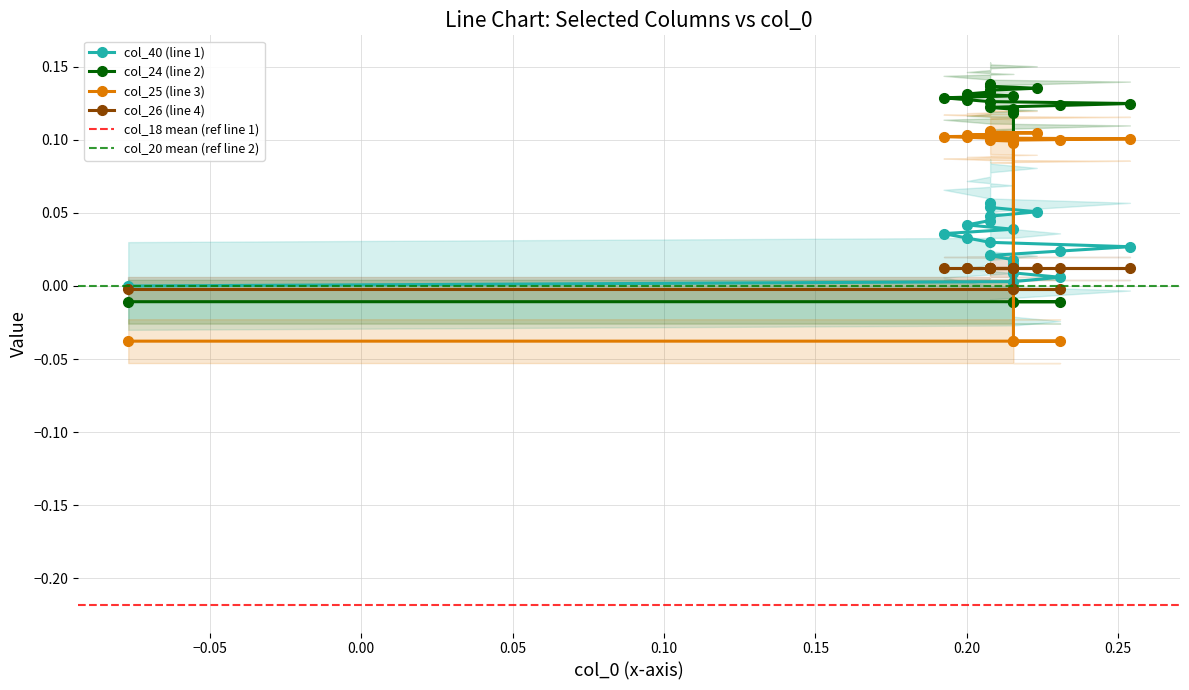

How many values in col_26 are below zero?

4